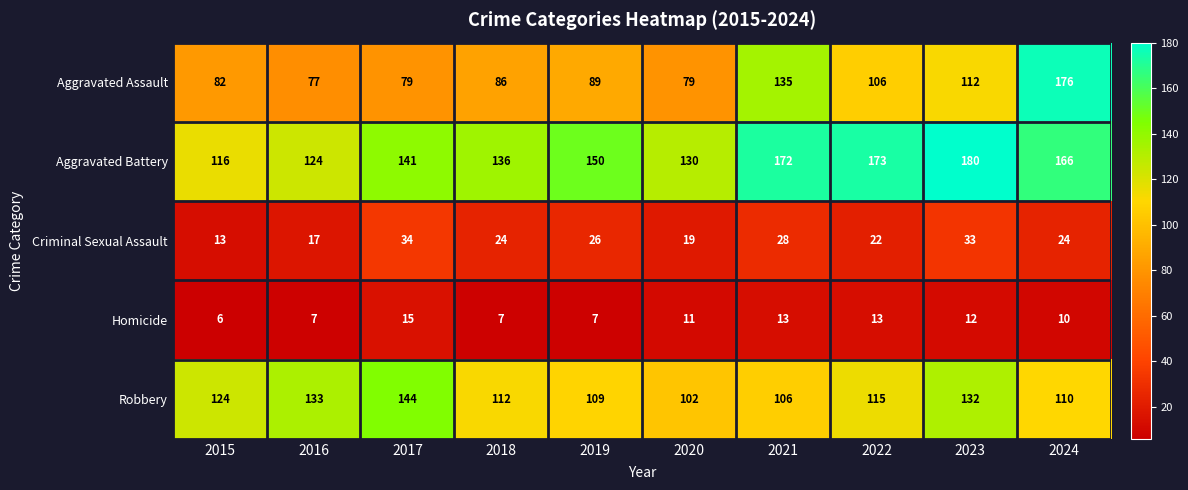

How many series are shown in this chart?

5